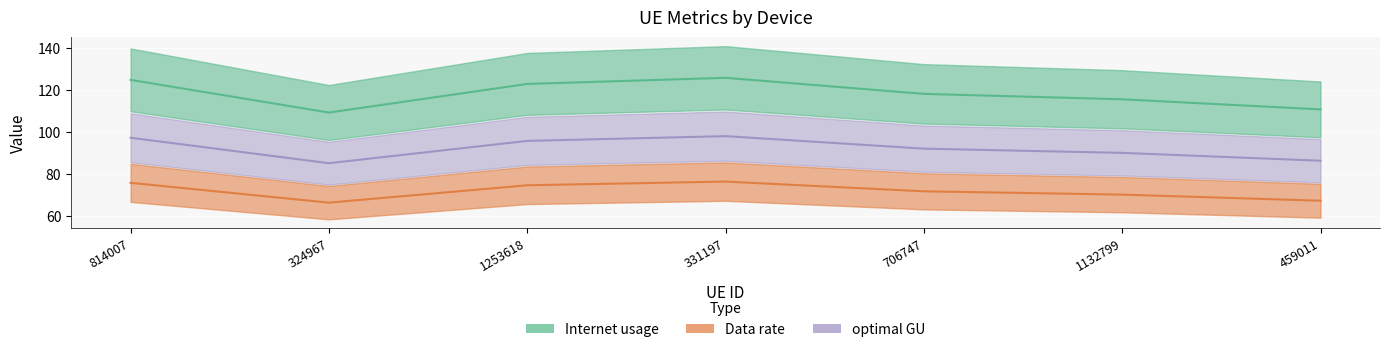

What is the value of the Internet usage point at the 1st from the left?

124.7